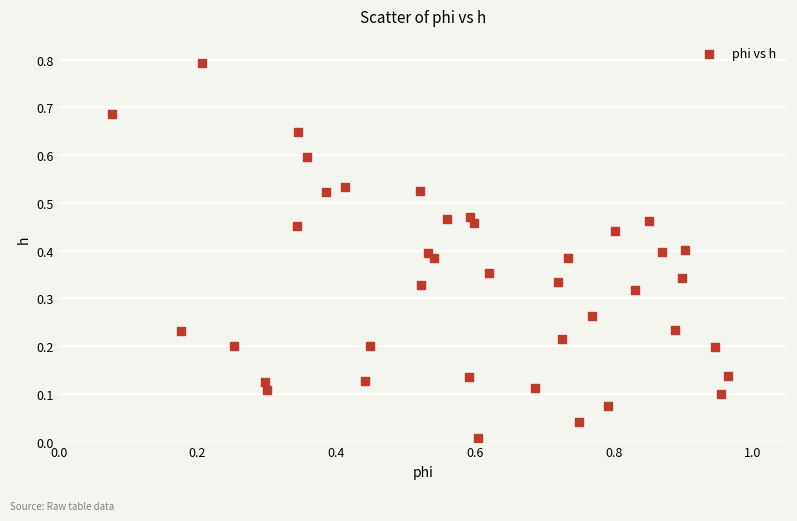

What is the range of X values (max minus min)?

0.9